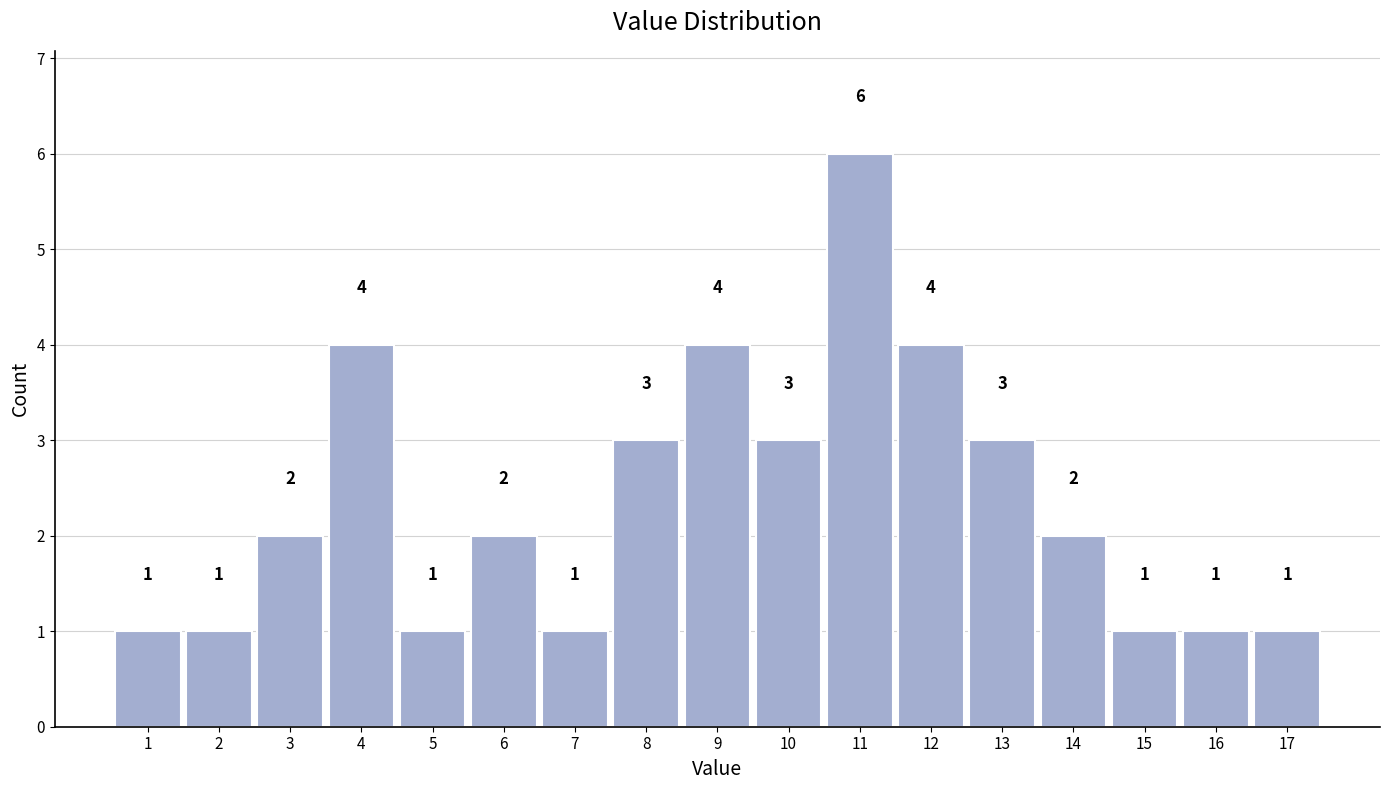

Reading left to right, transcribe all the data shown in this chart.

1	1	2	4	1	2	1	3	4	3	6	4	3	2	1	1	1